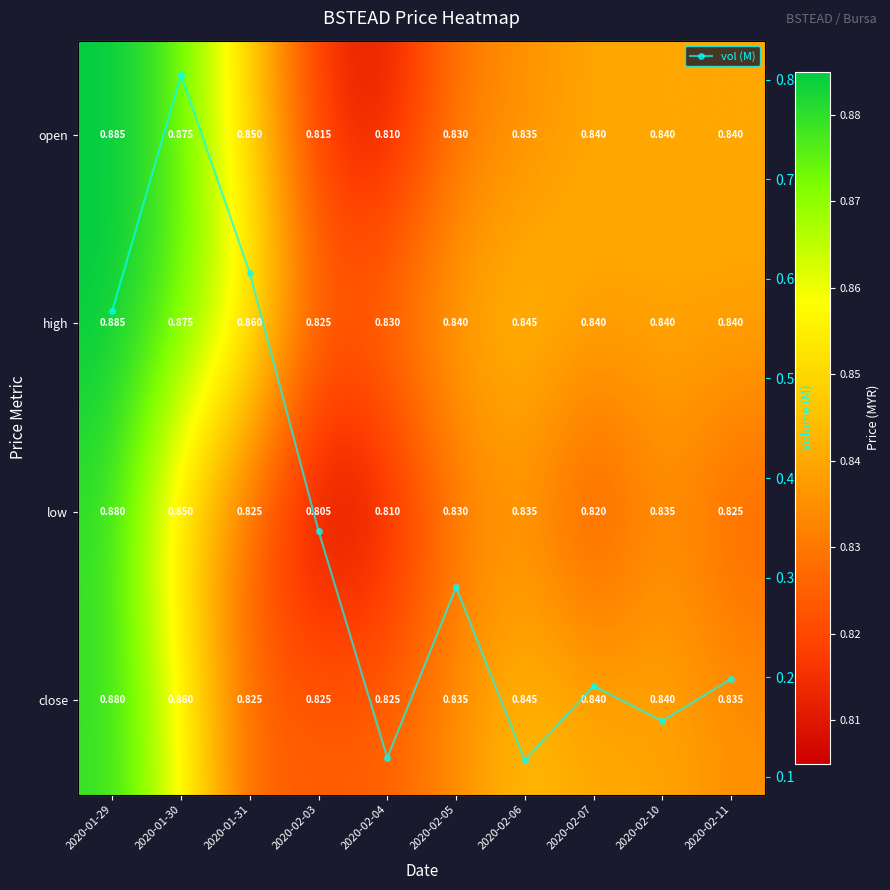

True or false: open has a value of 0.9 at 2020-01-29.

True